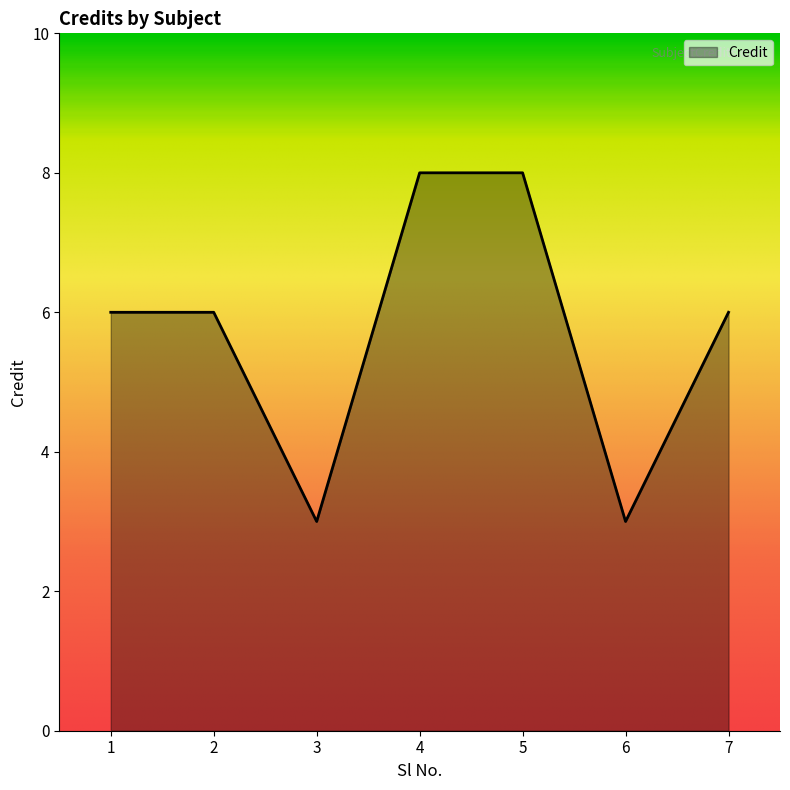

How many series are shown in this chart?

1